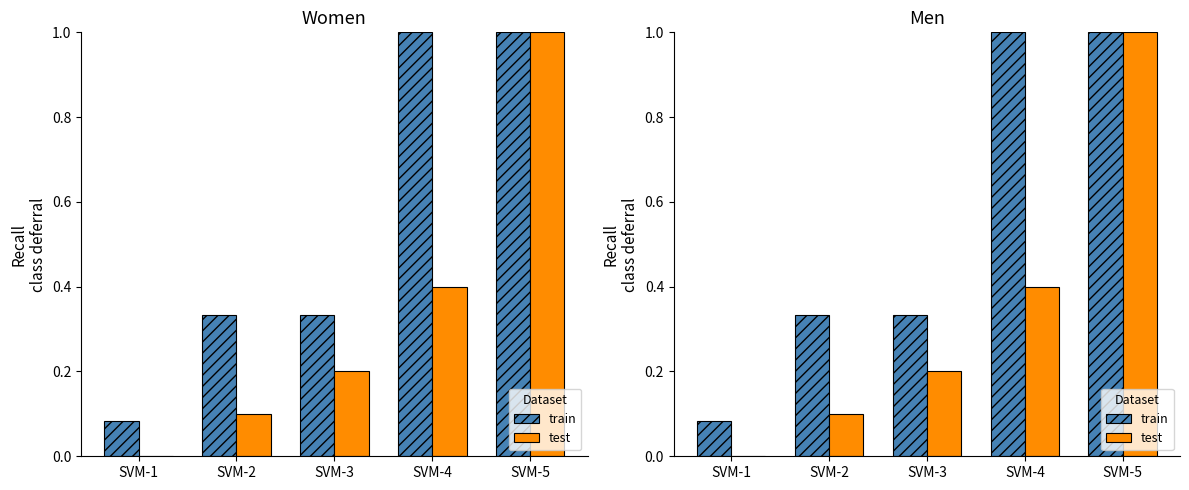

Rank the categories by train value from highest to lowest.

SVM-4, SVM-5, SVM-2, SVM-3, SVM-1